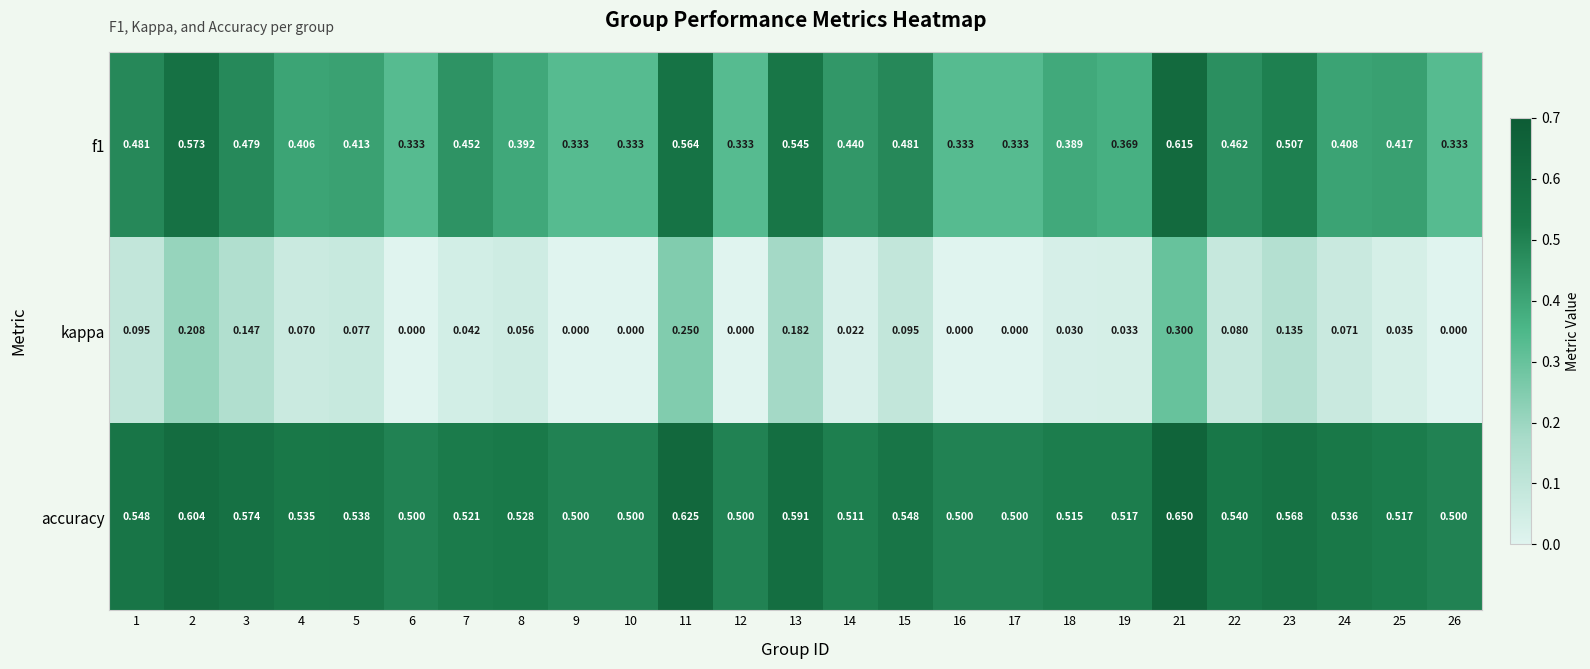

Which series changed the most between 1 and 3?

kappa